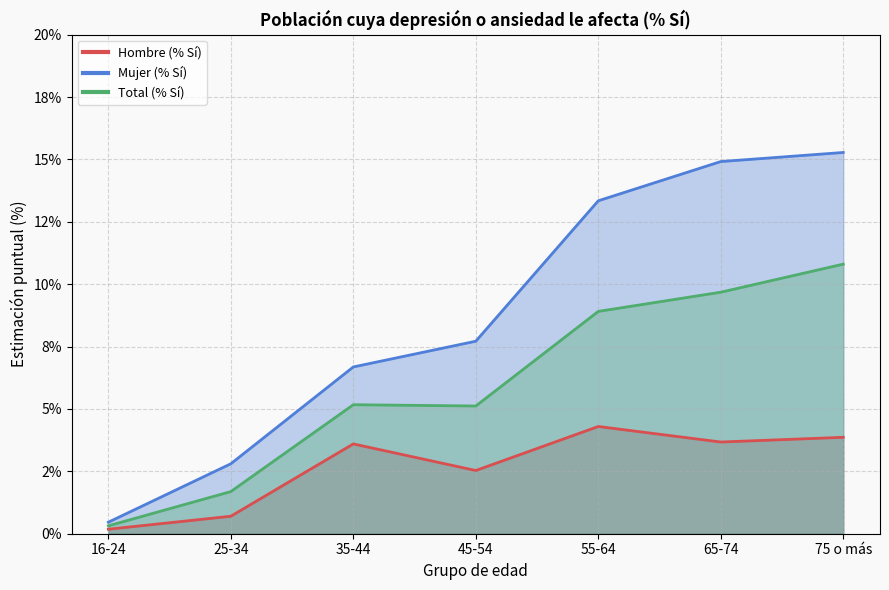

Between 55-64 and 45-54, which is larger?

55-64